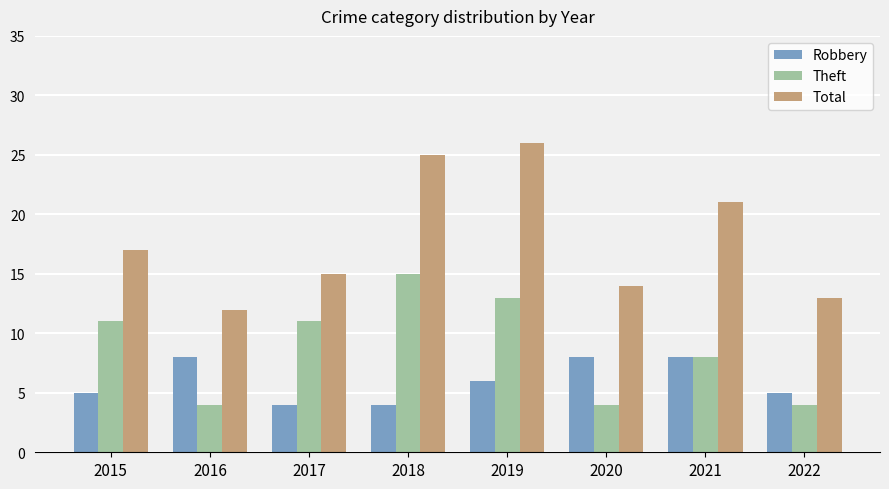

What is the highest value of the Total series?

26